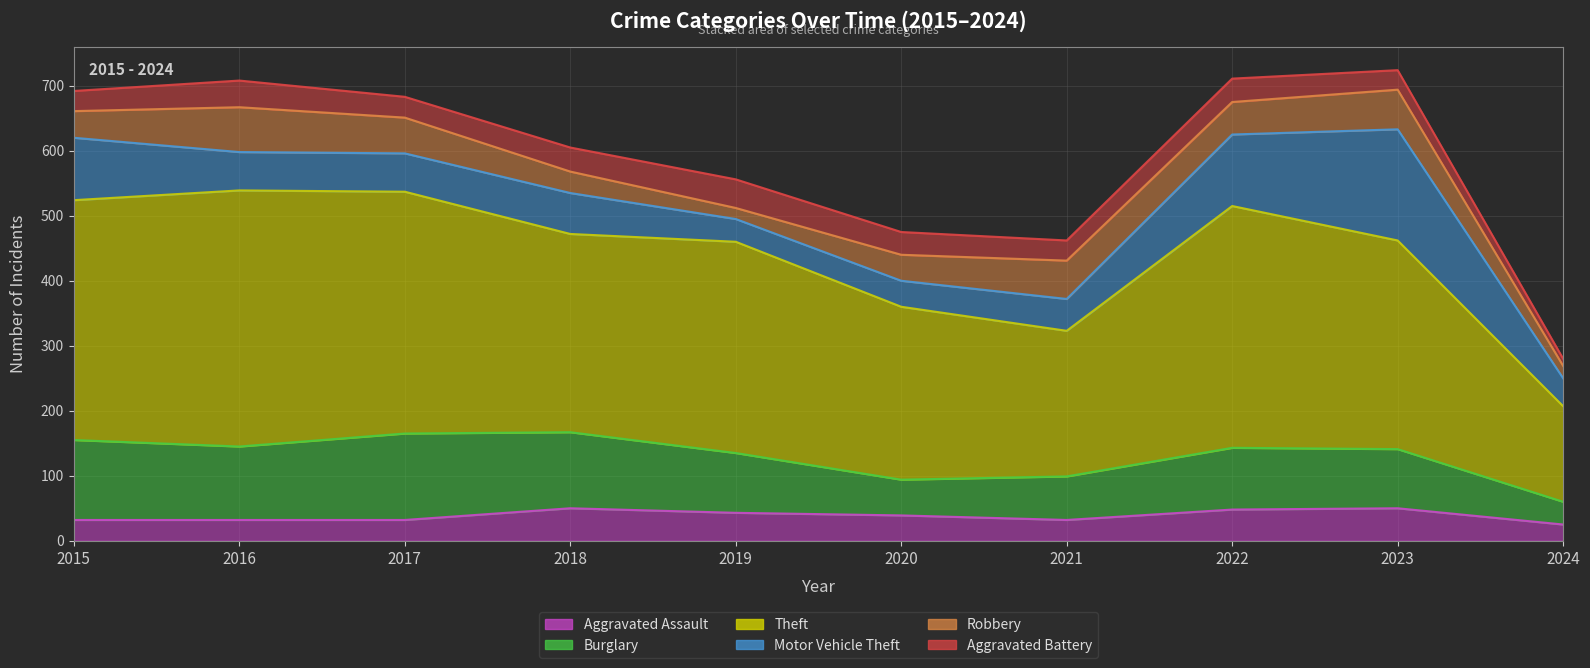

In Burglary, how many points are lower than both neighbors (excluding endpoints)?

2